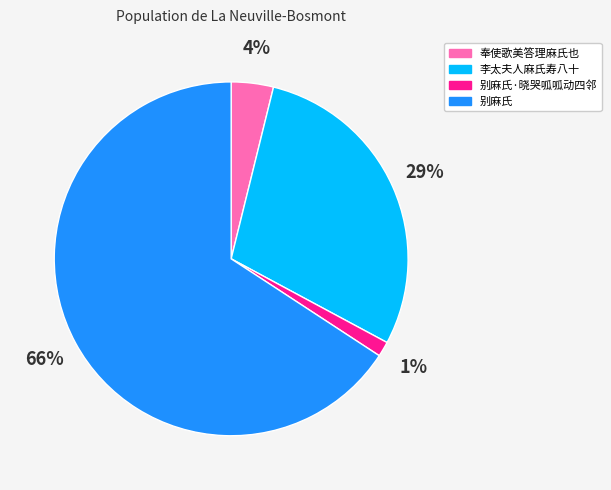

To the nearest percent, what percentage of the pie is 李太夫人麻氏寿八十?

29%